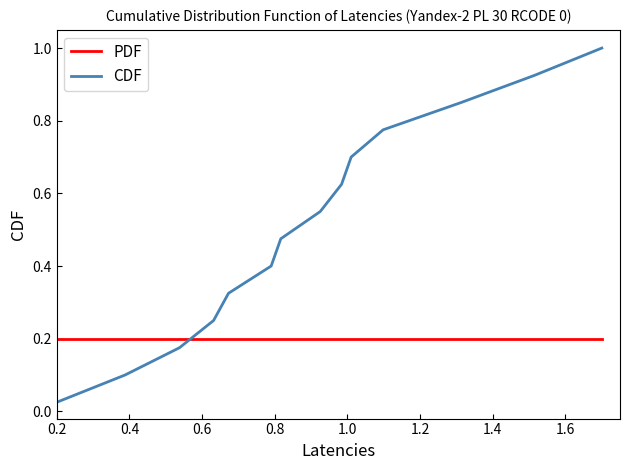

Which series has the largest total across all categories?

CDF